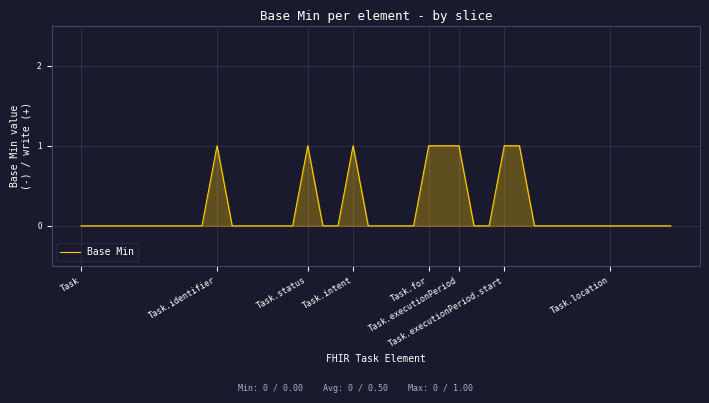

How many lines are shown in the chart?

1